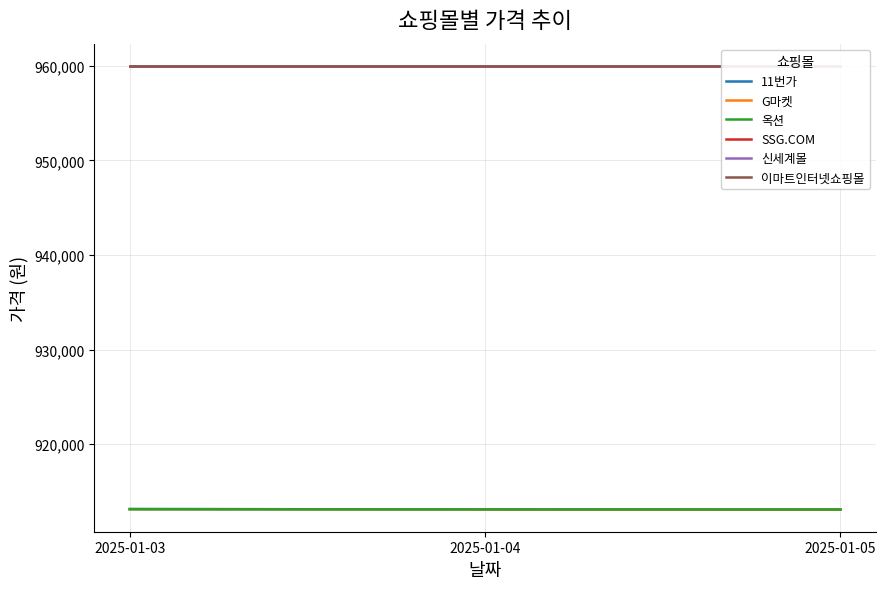

What is the sum of the 옥션 values at 2025-01-05 and 2025-01-04?

1826200